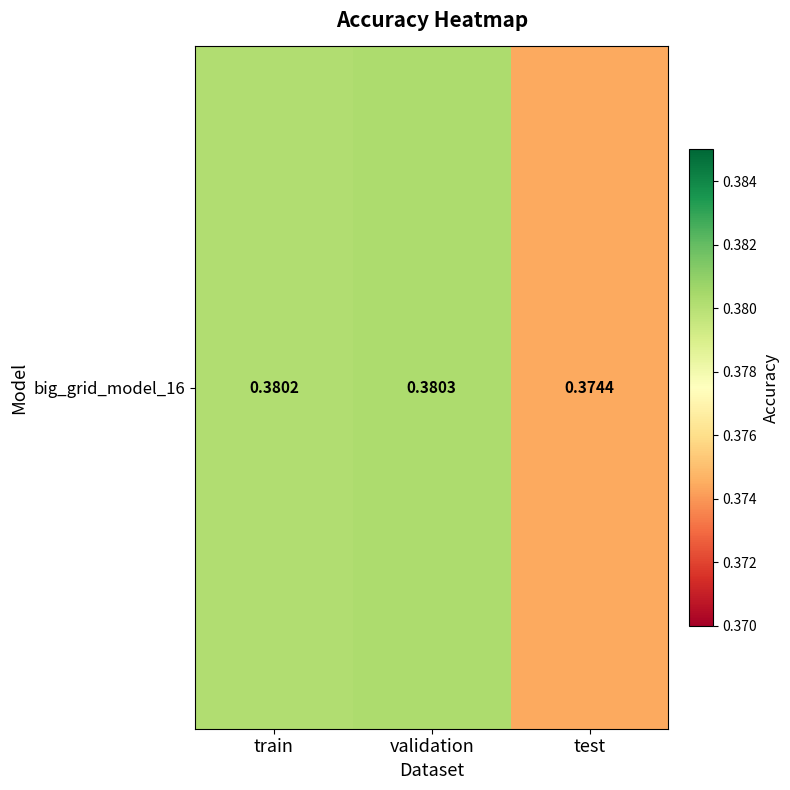

How many data points does each series have?

3